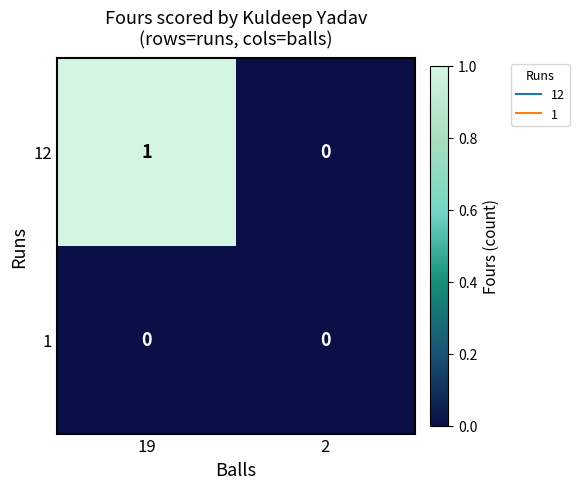

Which series has the largest total across all categories?

12